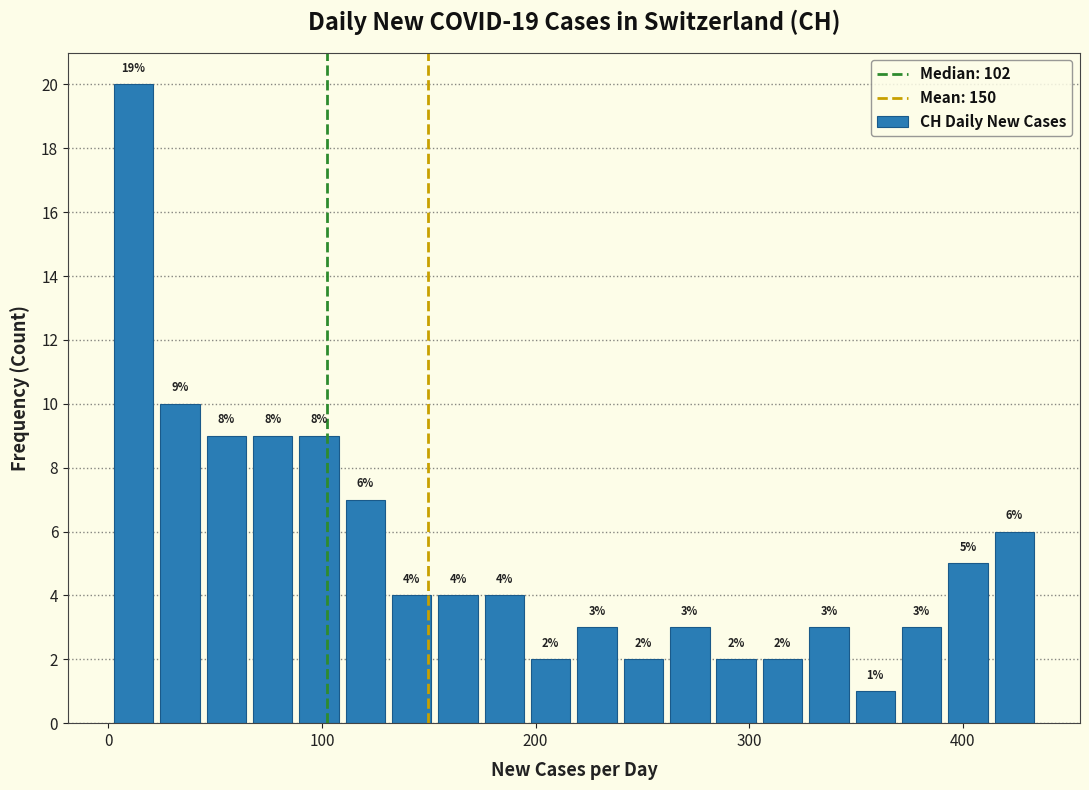

Read against the x-axis, roughly where is the centre of the tallest bar?

10